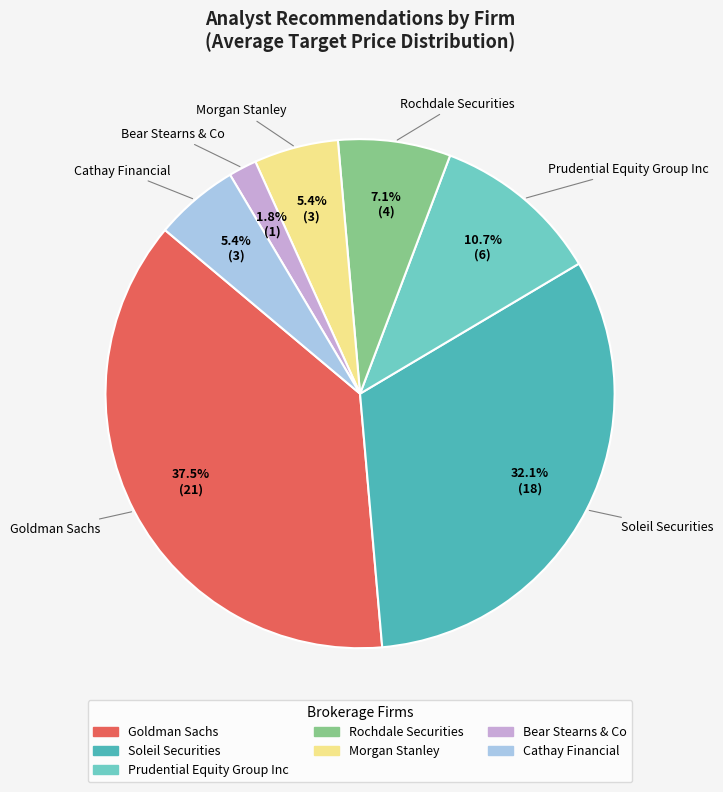

Which has a higher value, Cathay Financial or Prudential Equity Group Inc?

Prudential Equity Group Inc